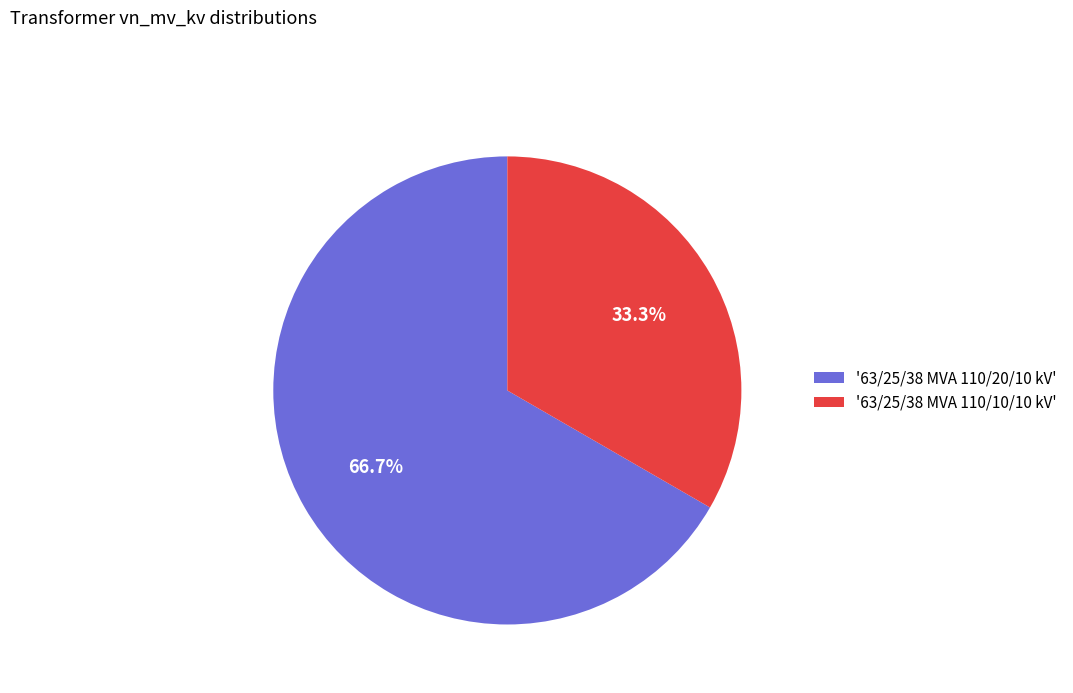

Does any single category account for the majority?

Yes